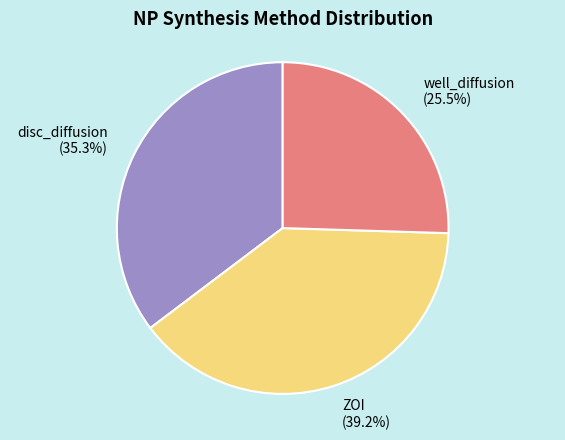

Does disc_diffusion represent more than half of the total?

No